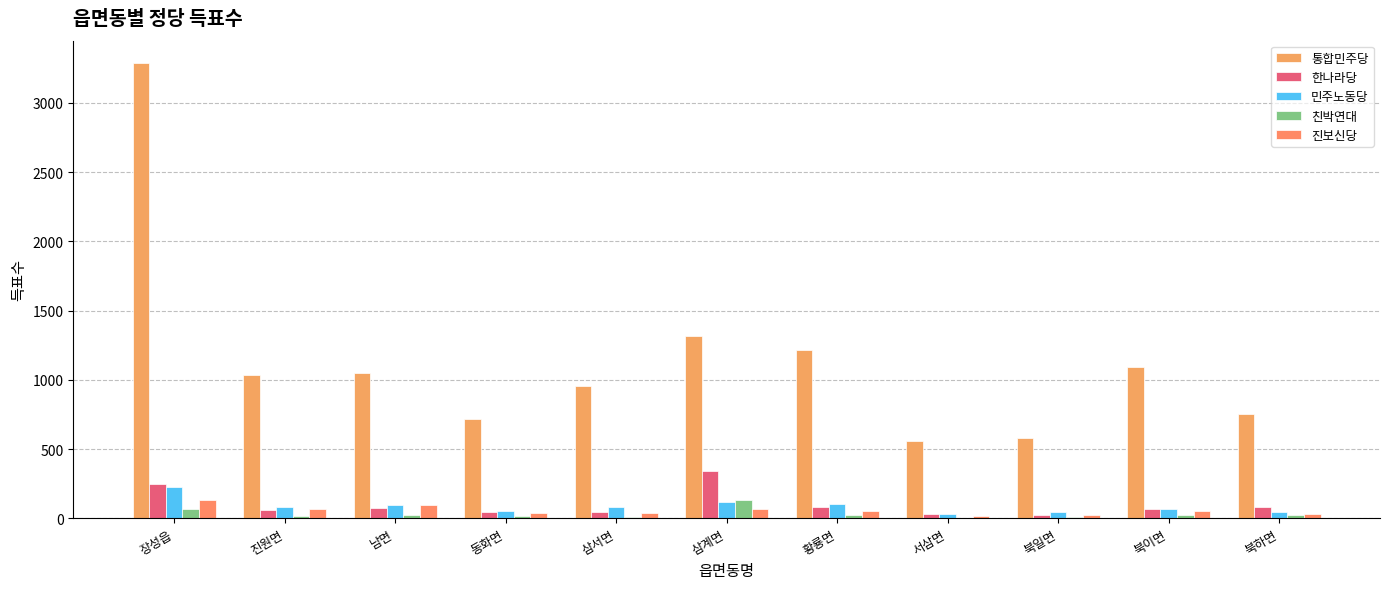

Rank the series by their maximum value, from highest to lowest.

통합민주당, 한나라당, 민주노동당, 진보신당, 친박연대